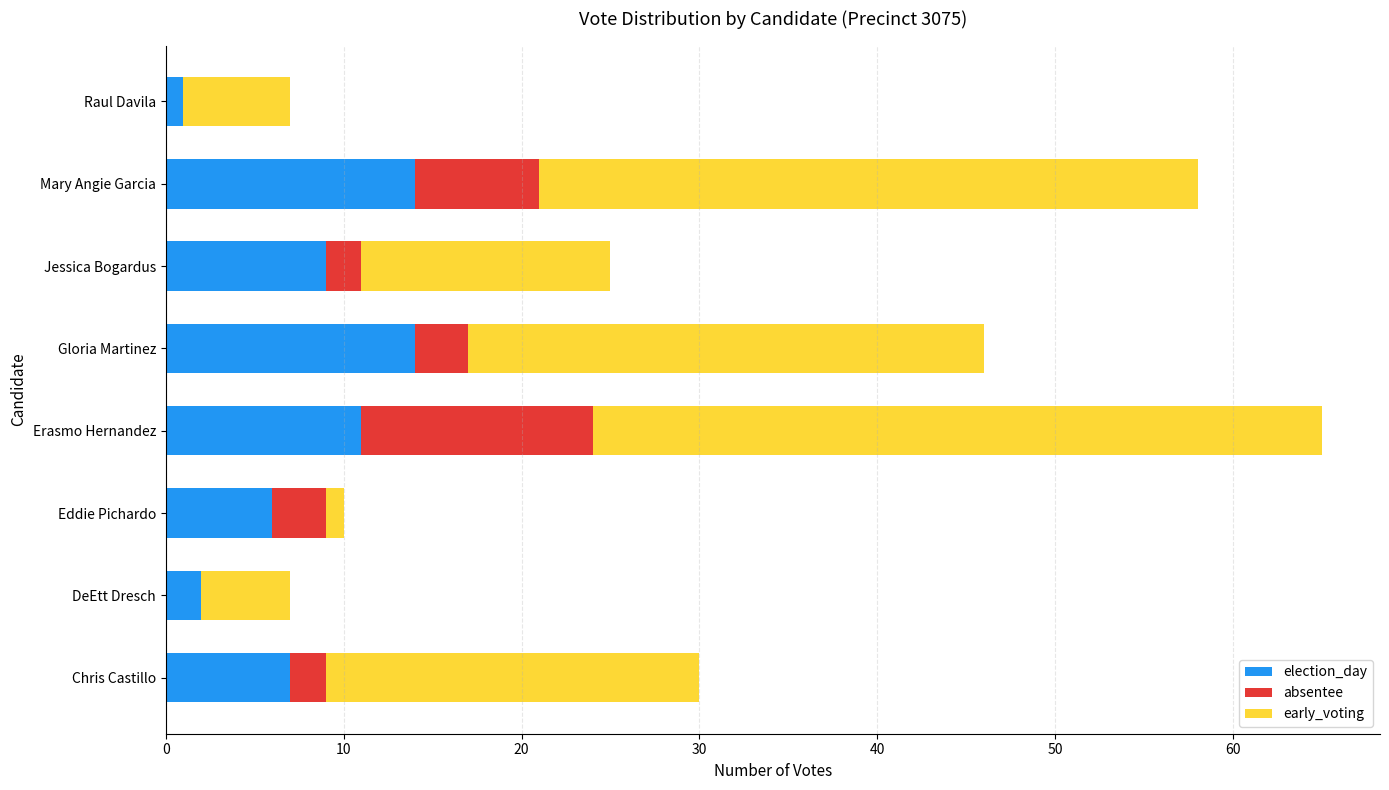

True or false: election_day has a value of 9 at Gloria Martinez.

False